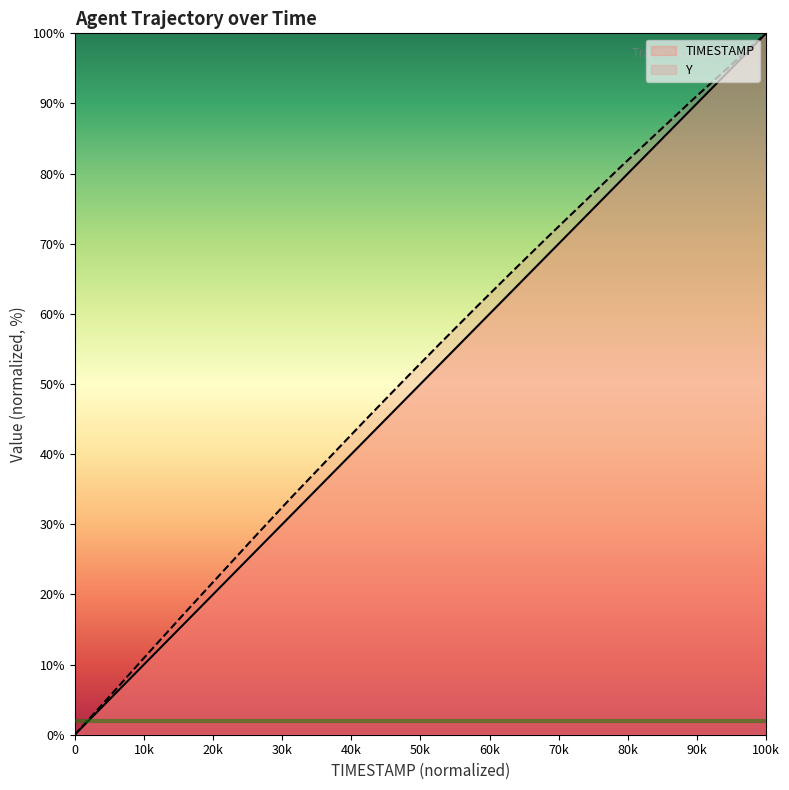

True or false: TIMESTAMP and Y intersect in this chart.

False